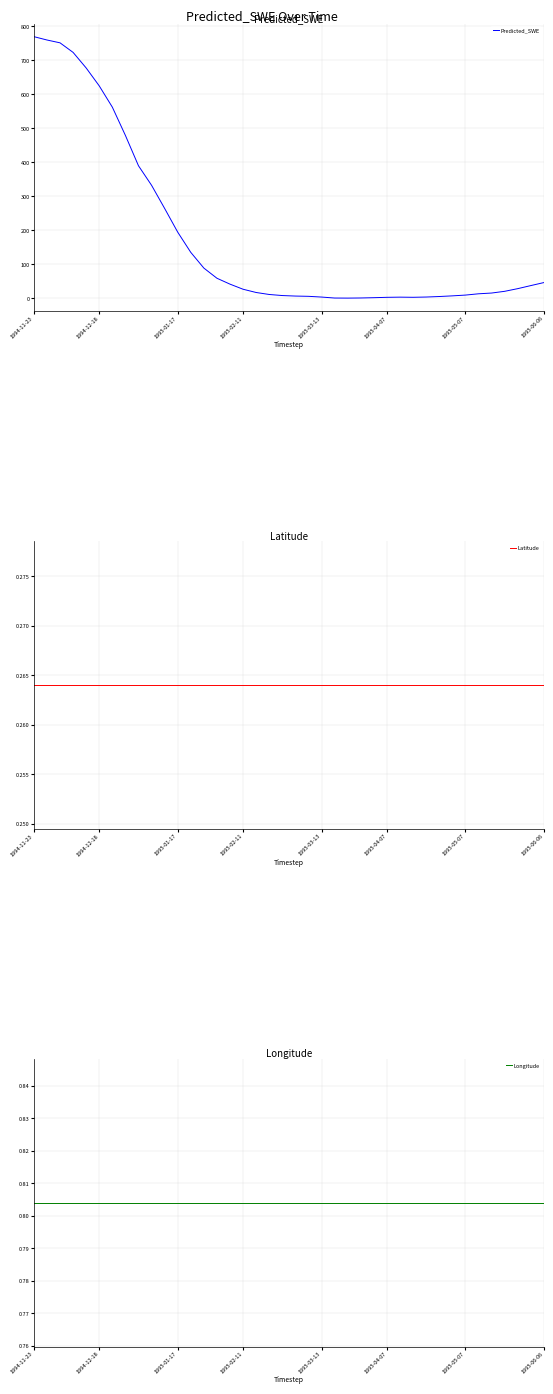

What is the difference between the Predicted_SWE values at 9 and 27?

329.9